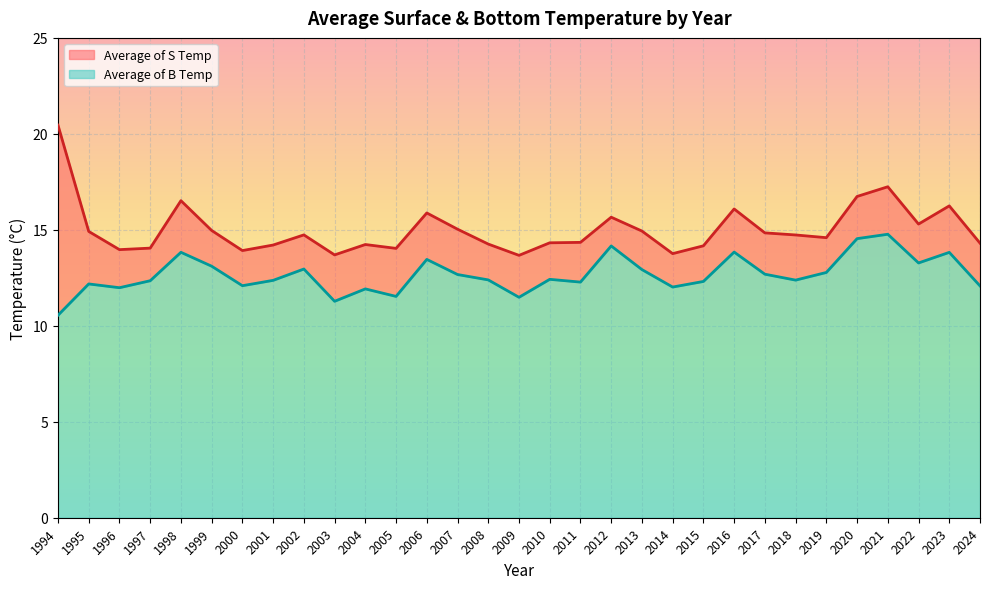

How many interior local valleys does the Average of B Temp series have?

9